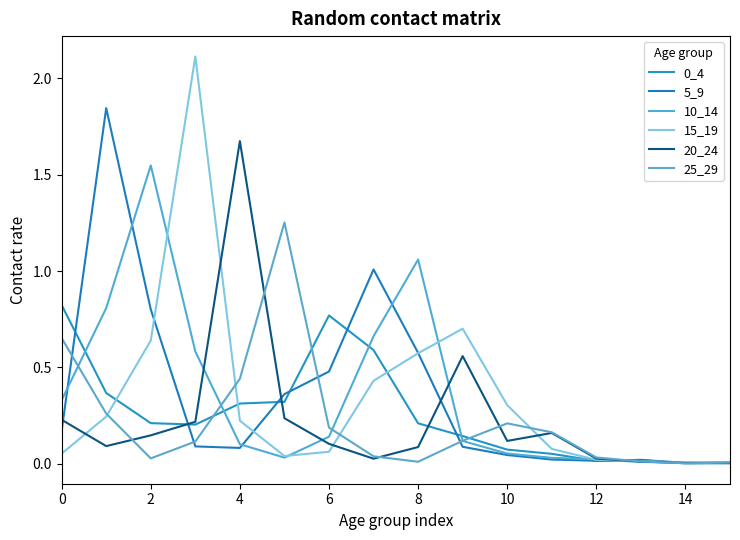

Does the chart have visible grid lines?

No